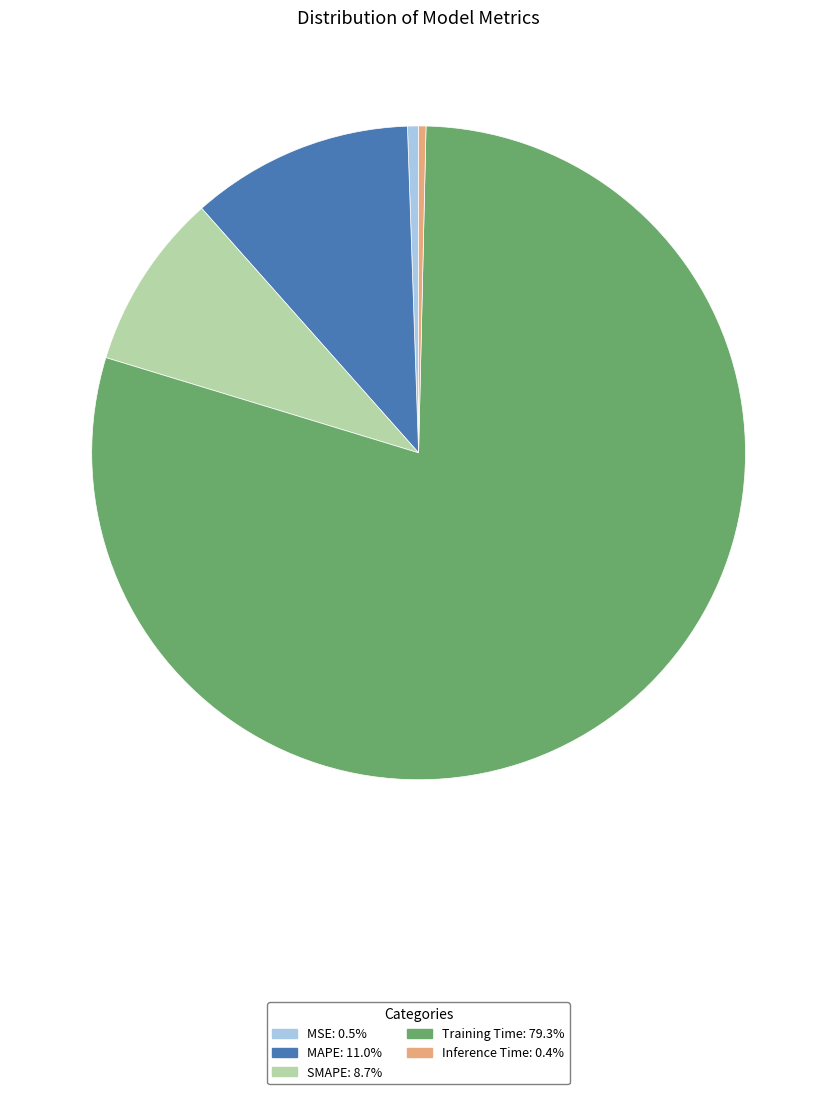

Which category has the biggest portion of the pie?

Training Time